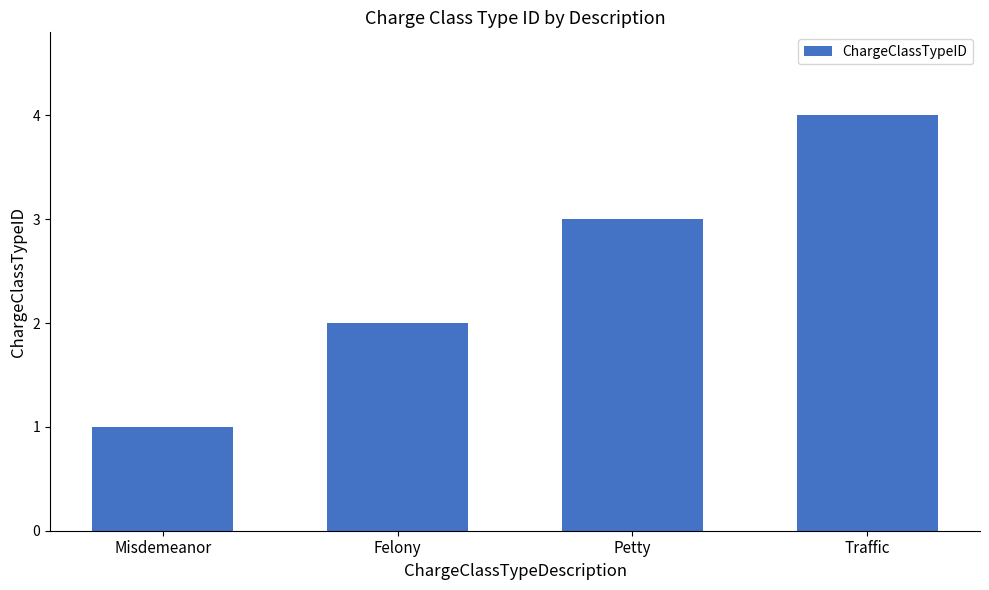

List the labels in order of value, smallest first.

Misdemeanor, Felony, Petty, Traffic